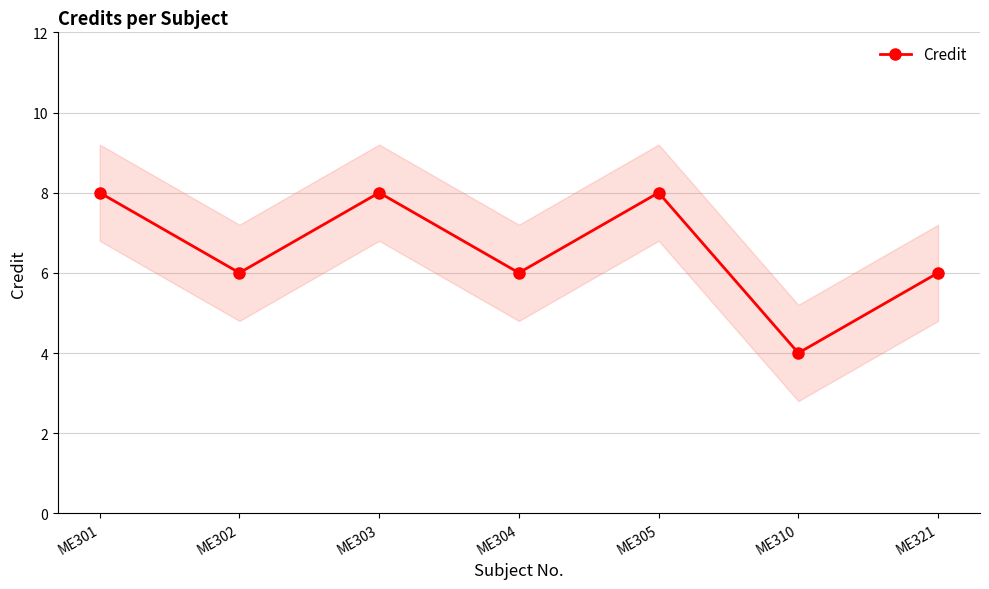

What is the average value?

7